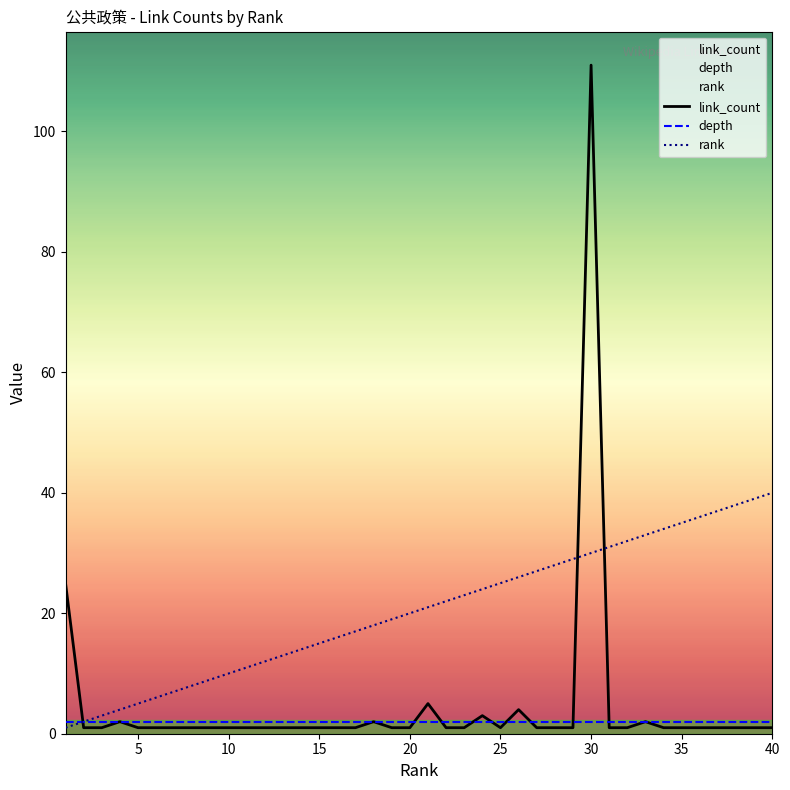

At which category is the sum across all series the highest?

30